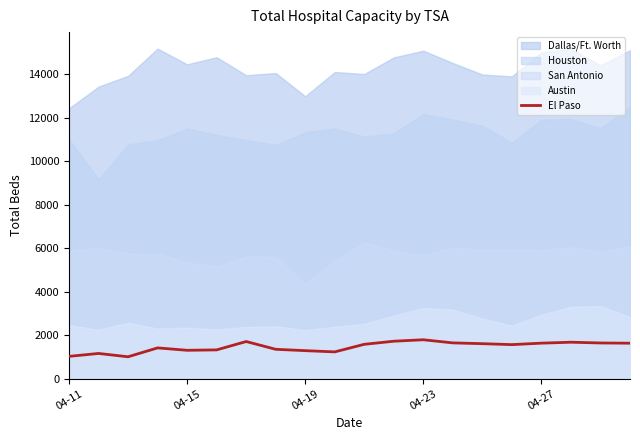

What is the minimum value for El Paso?

1011